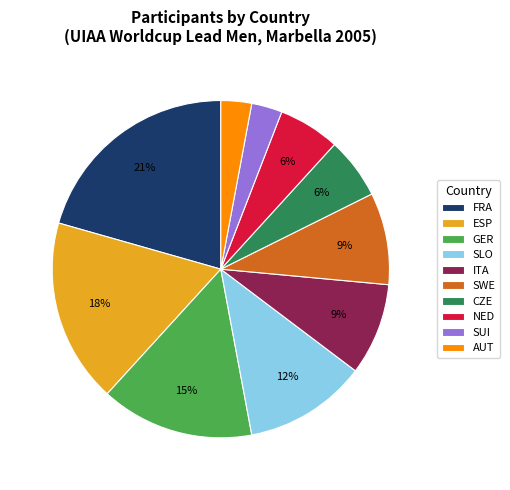

Combined, do ITA and ESP account for over 50%?

No